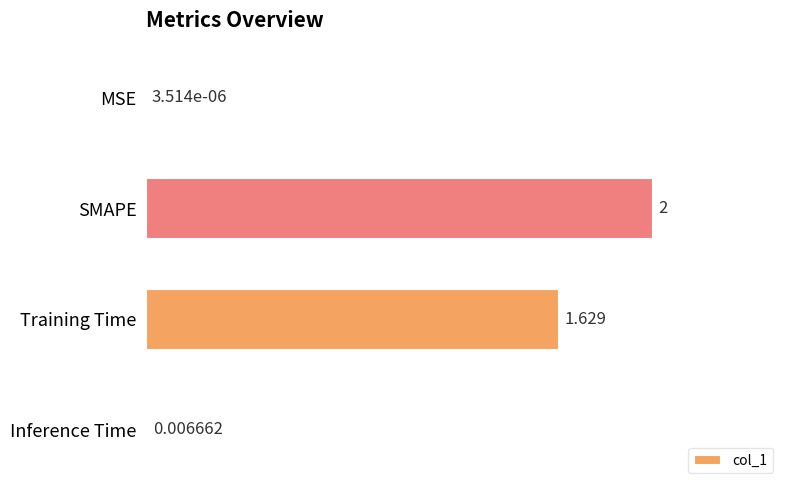

How many categories are shown in the chart?

4